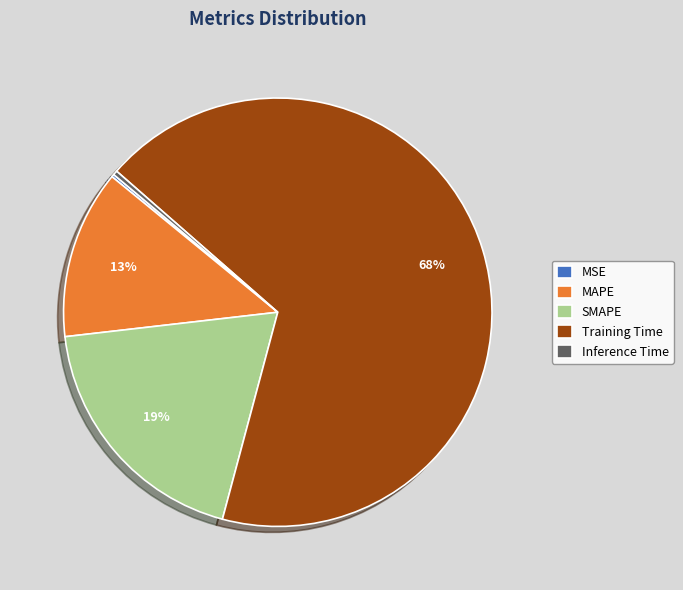

To the nearest percent, what is the average slice percentage?

20%